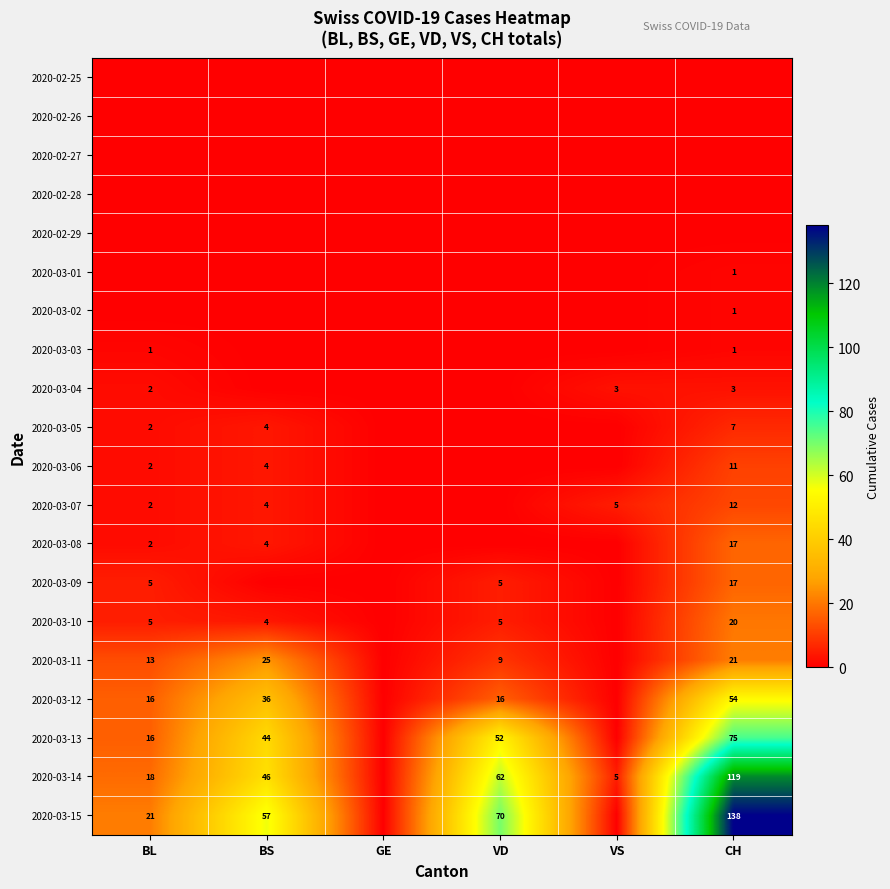

Count the number of data series in this chart.

20